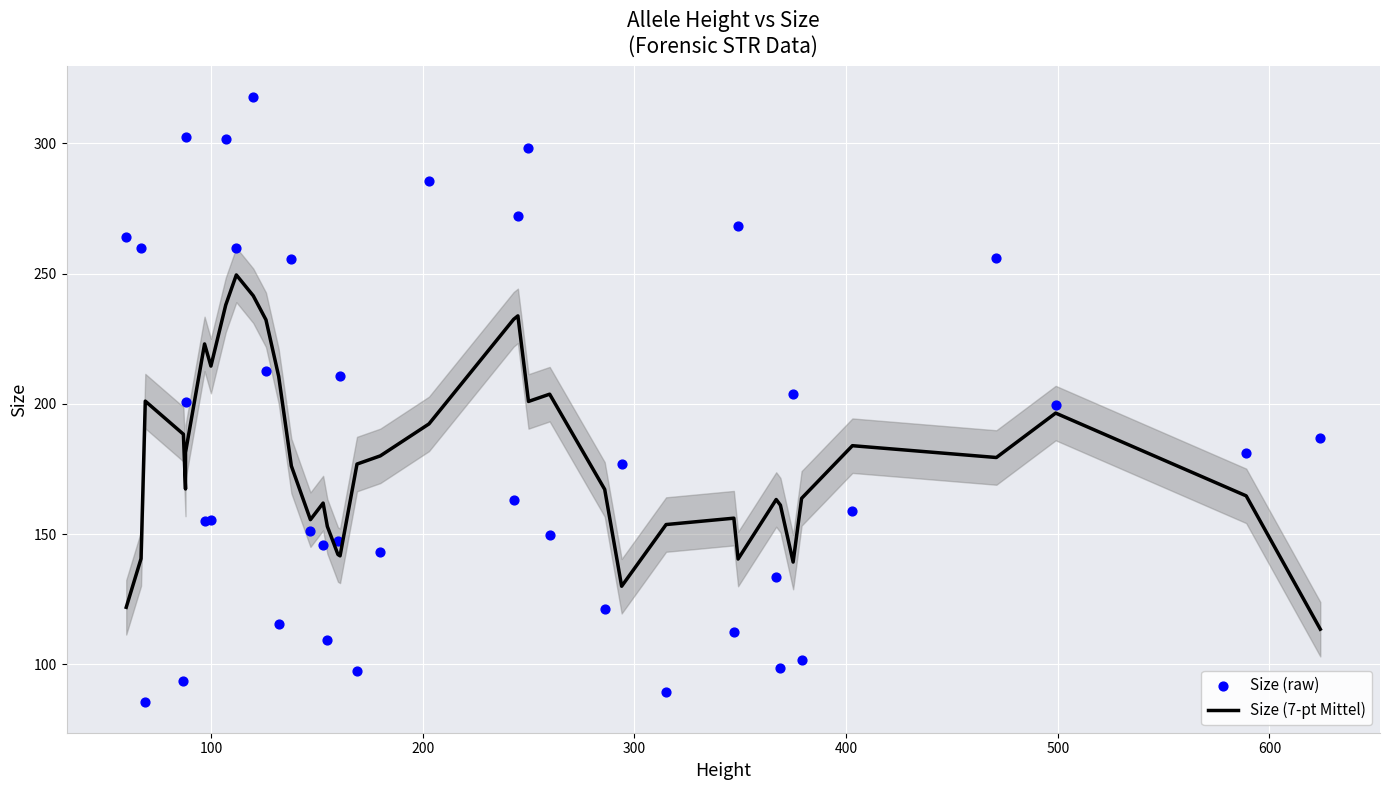

Which series contains the lowest Y value?

Size (raw)